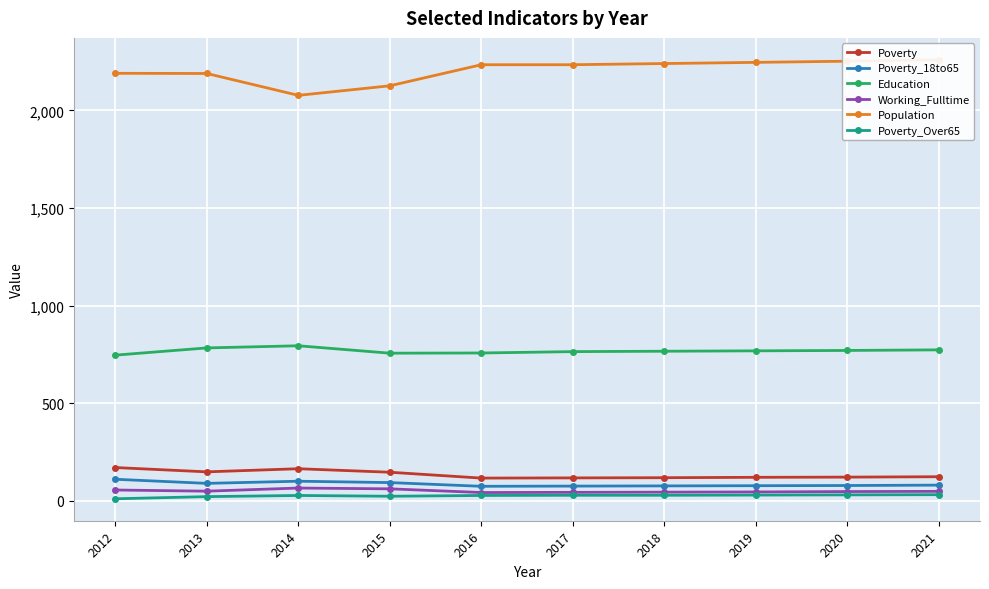

Between 2015 and 2013, which is larger?

2013